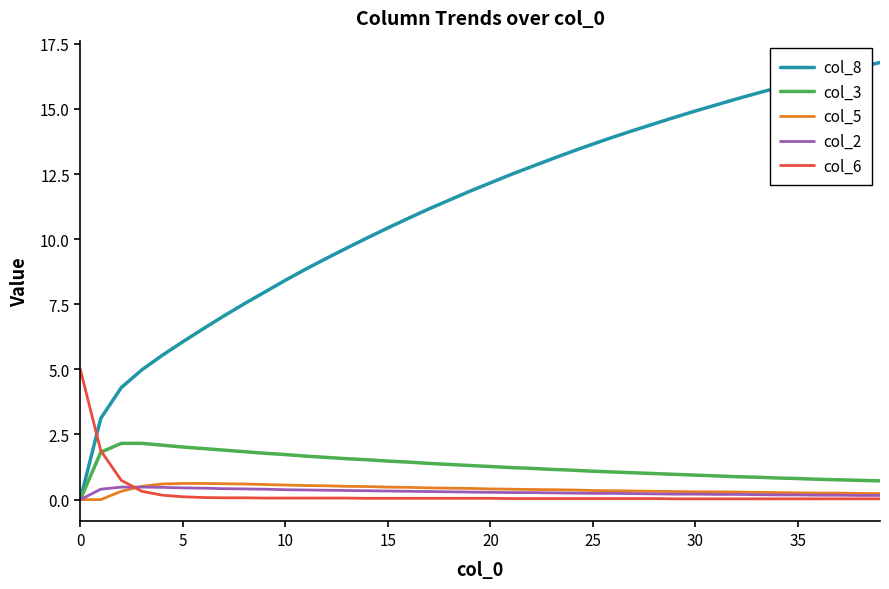

Which series has the largest total across all categories?

col_8